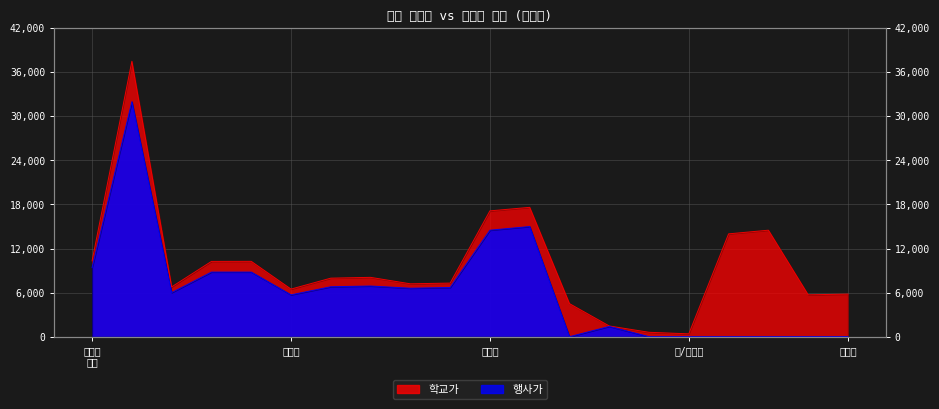

At which category is the sum across all series the highest?

이츠웰 도토리묵(슬라이스/국산)